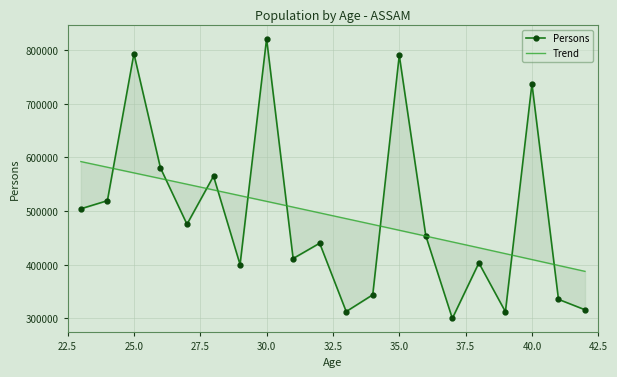

What is the average value?

490921